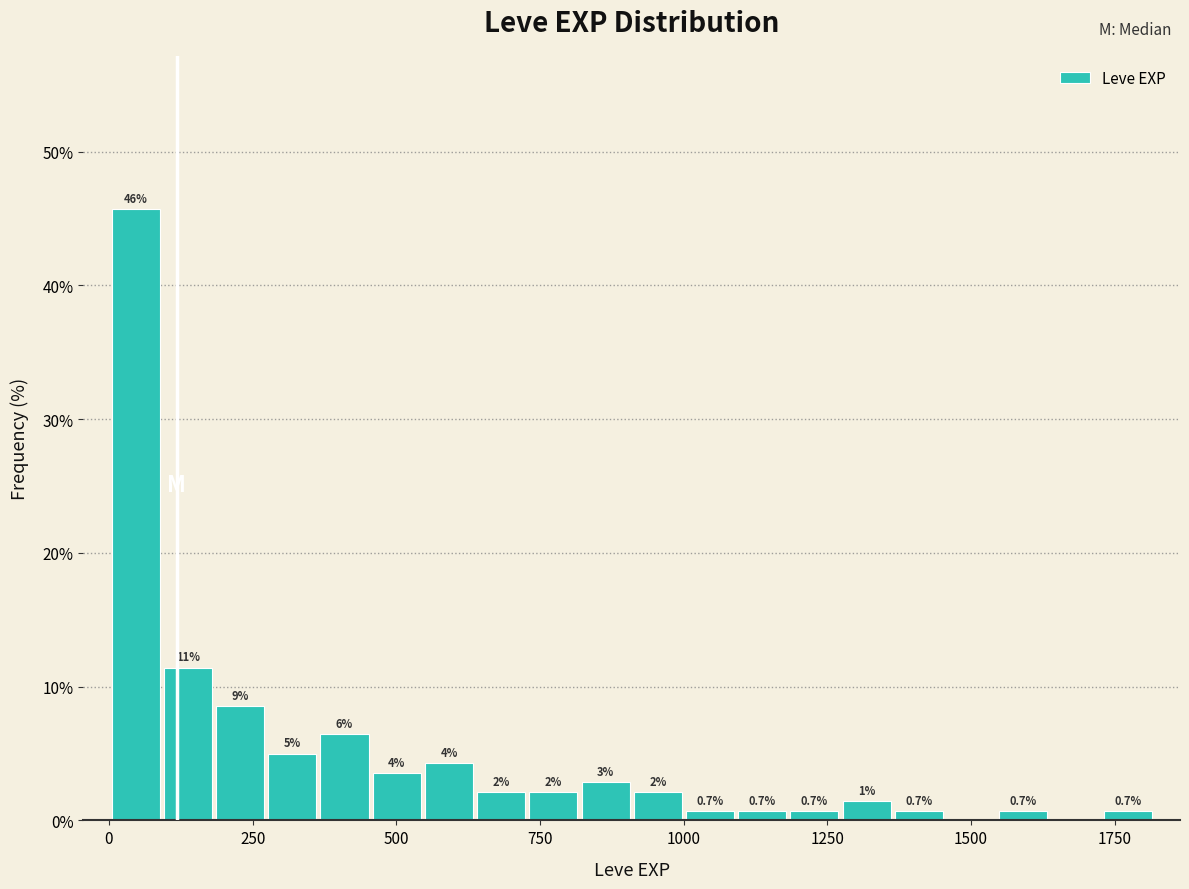

Around what value on the x-axis is the tallest bar? Give the approximate position of its centre, as read against the axis.

50